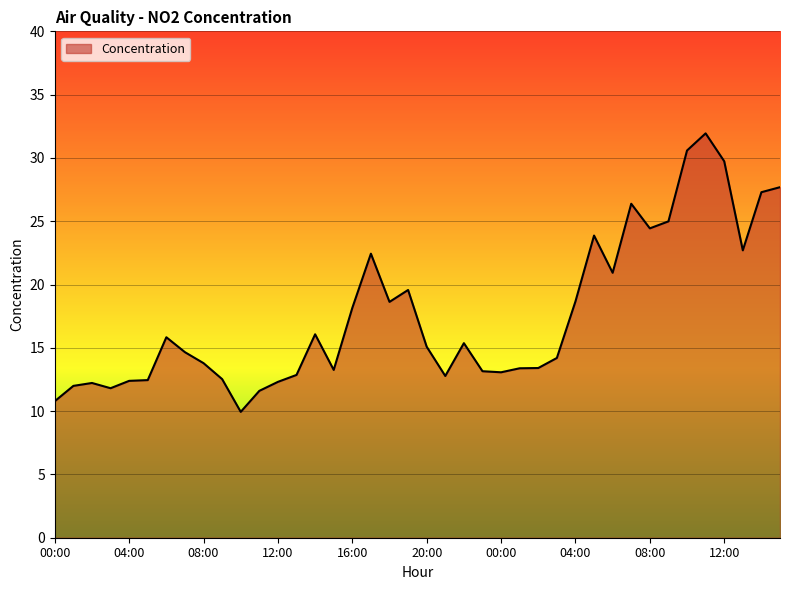

What is the maximum value shown in the chart?

31.9